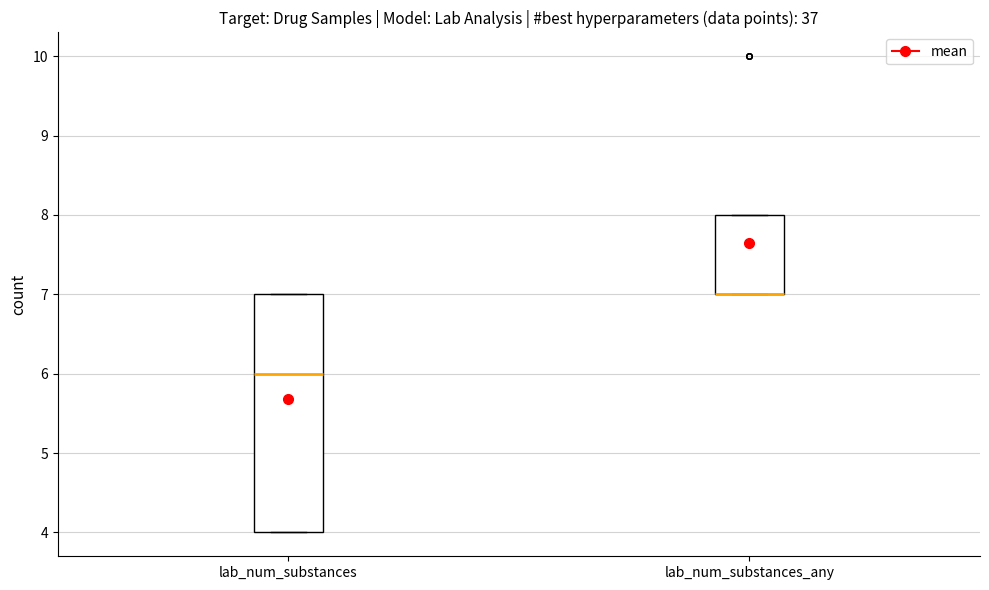

Reading left to right, transcribe this box plot: for each box, give where its median line is, the range the box spans, and where its two whiskers end, as read against the y-axis. The values are not printed on the chart, so give them approximately, as read against the axis.

lab_num_substances: median 6, box 4 to 7, whiskers 4 to 7
lab_num_substances_any: median 7 (drawn on the box's lower edge), box 7 to 8, whiskers 7 to 8